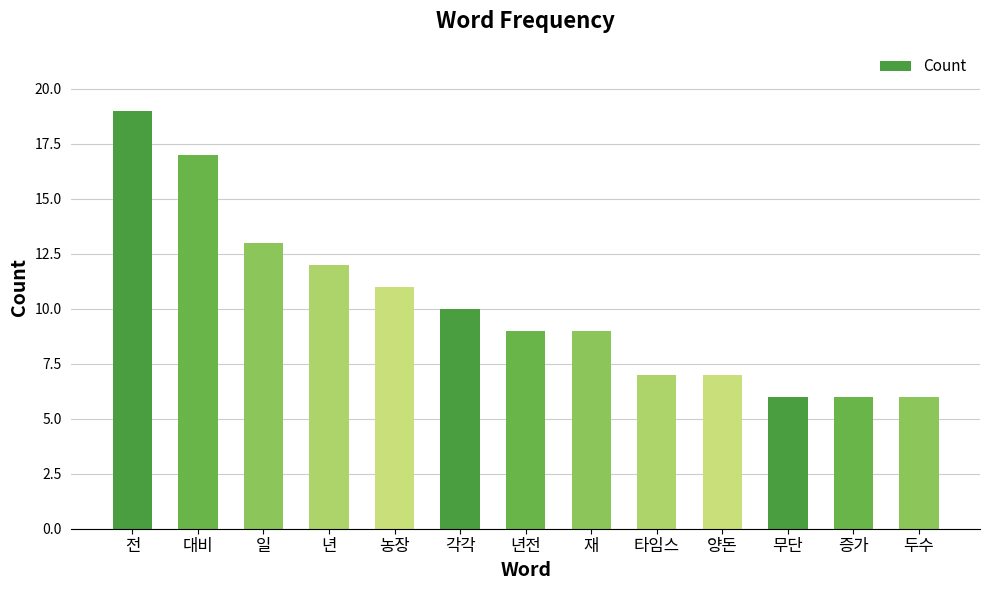

What is the difference between the maximum and minimum values?

13